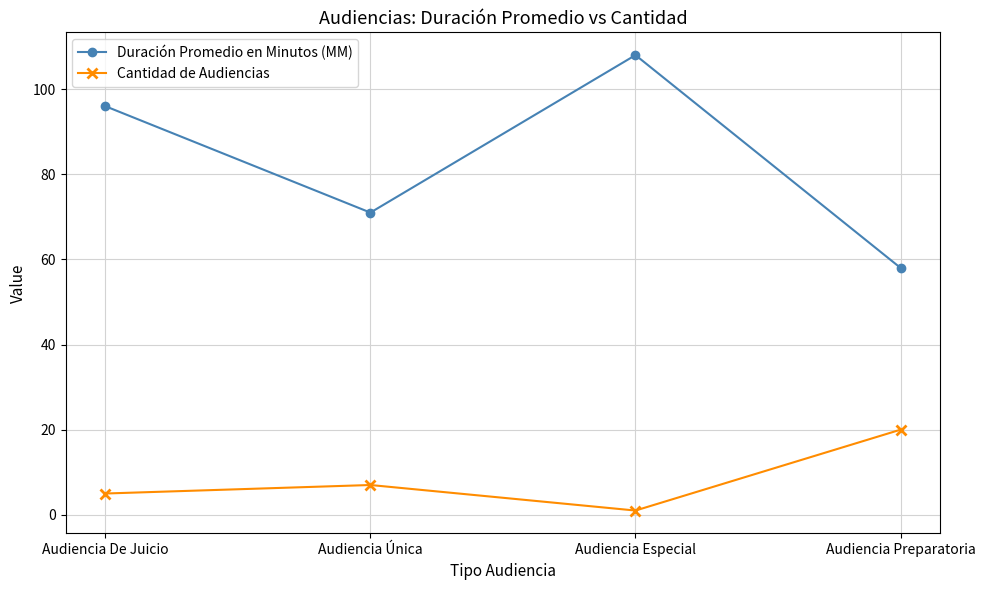

List the series in order of their overall mean, lowest first.

Cantidad de Audiencias, Duración Promedio en Minutos (MM)